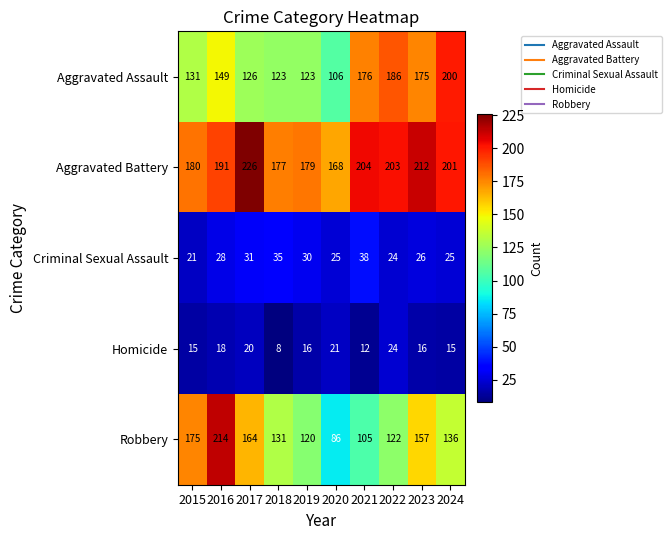

Which series has the widest spread of values?

Robbery